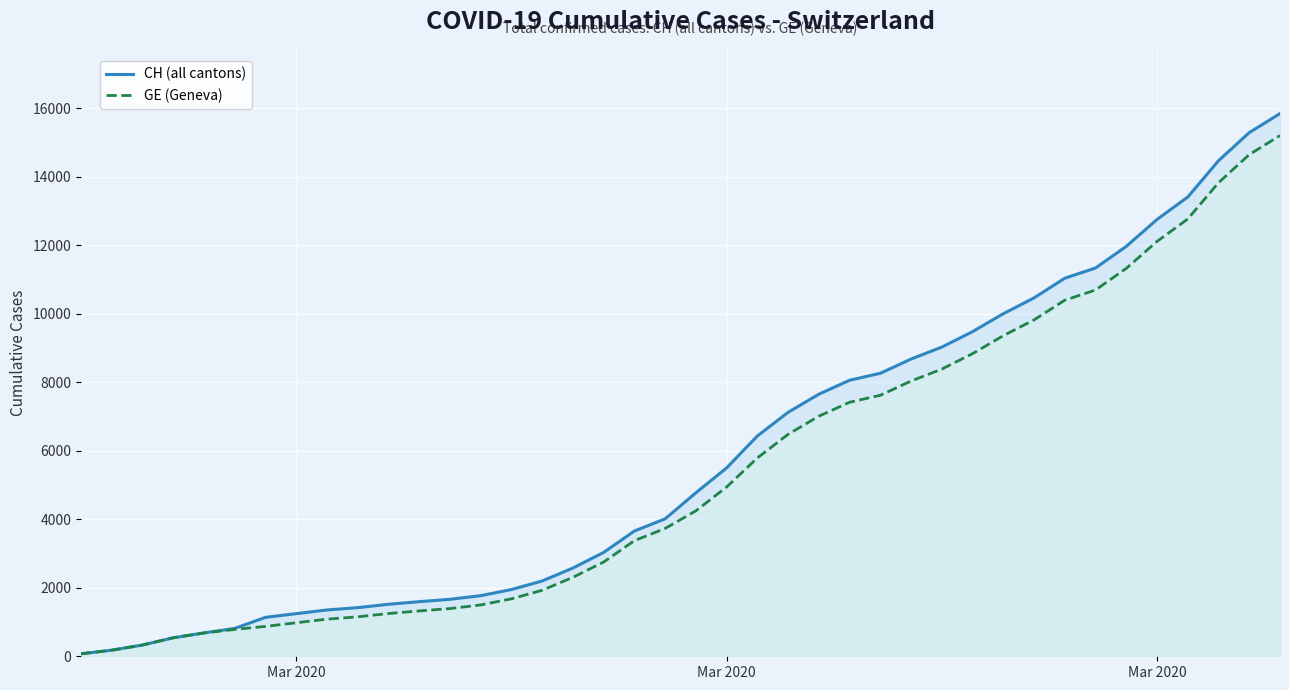

What are all the series names shown in the legend?

CH (all cantons), GE (Geneva)